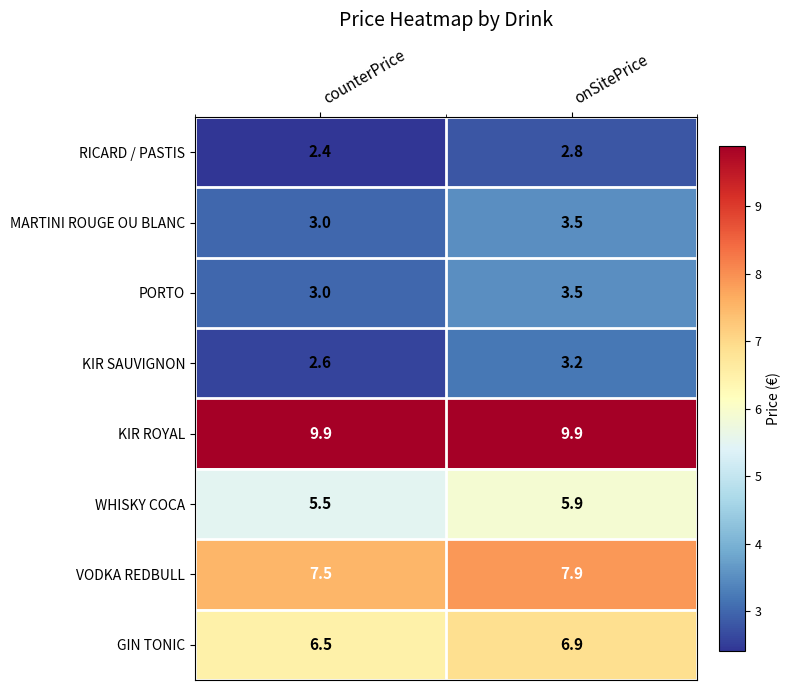

Which series changed the most between counterPrice and onSitePrice?

KIR SAUVIGNON